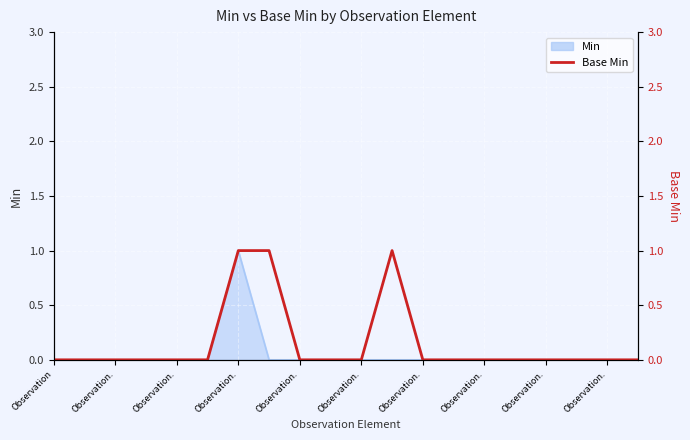

What is the sum of all values?

3